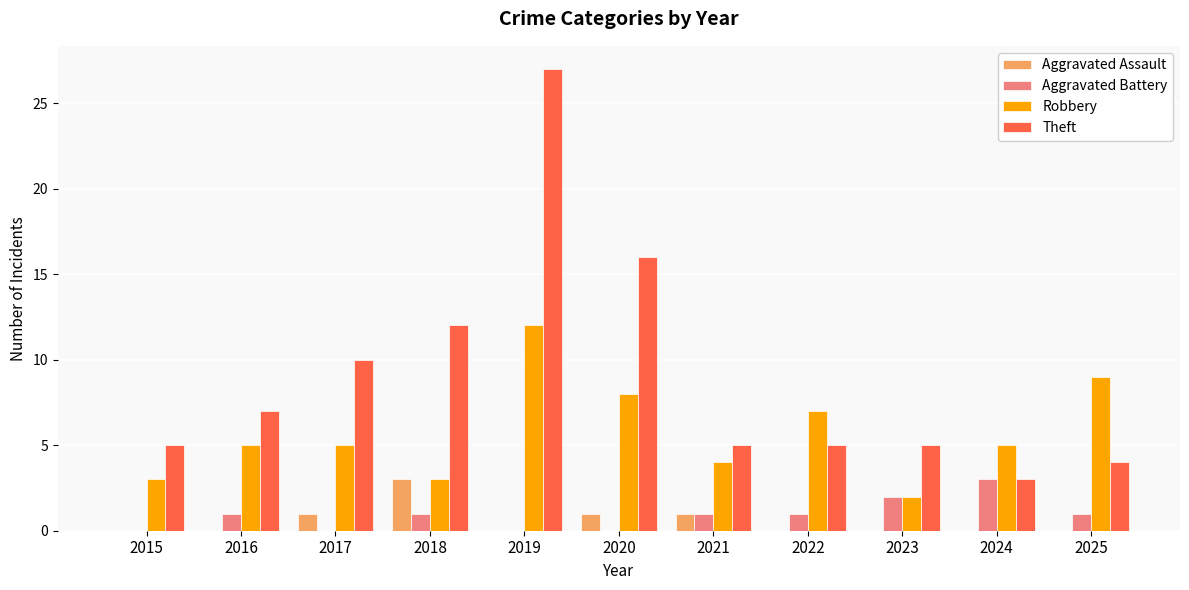

What is the difference between the Robbery values at 2024 and 2020?

3